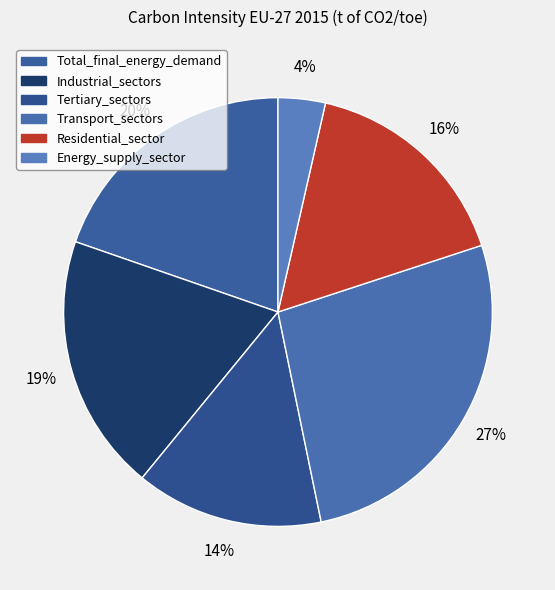

To the nearest percent, what is the difference between the largest and smallest slice percentages?

23%